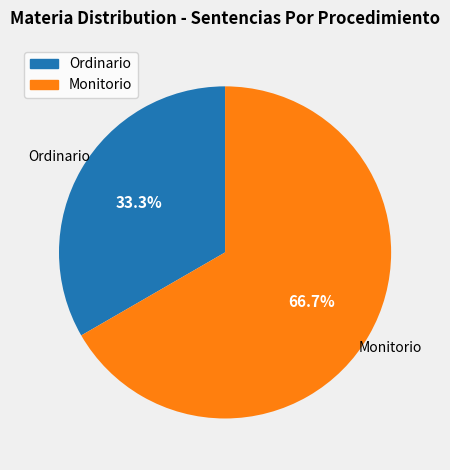

What percentage is the Ordinario slice, to the nearest percent?

33%